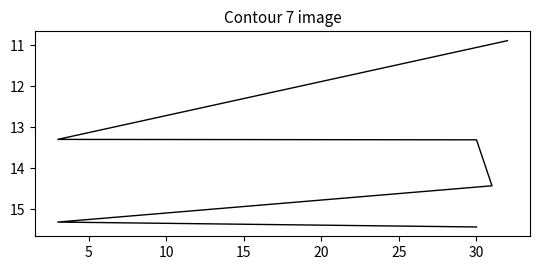

What is the sum of all values?

82.6